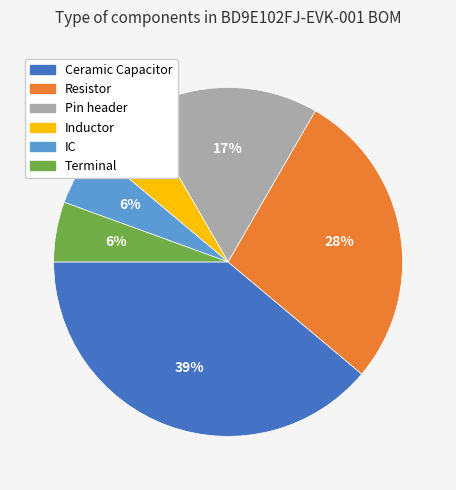

Do IC and Resistor together represent more than half of the pie?

No